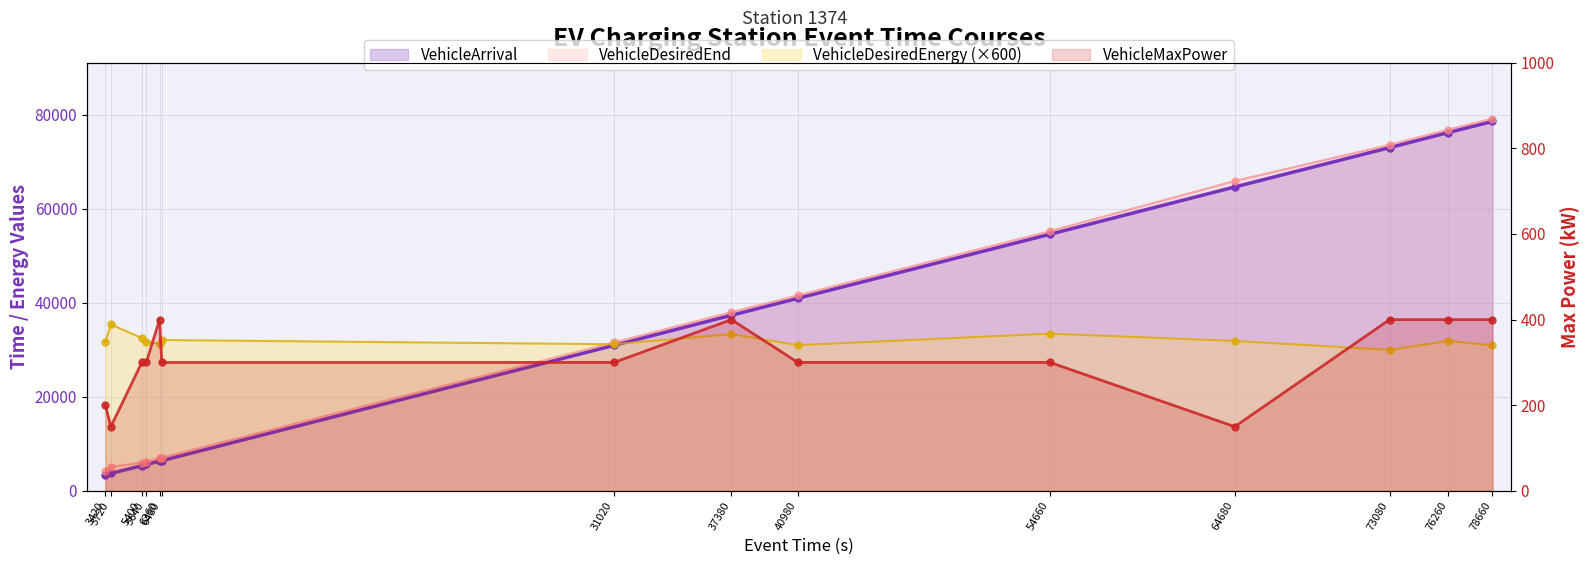

What are all the series names shown in the legend?

VehicleArrival, VehicleDesiredEnd, VehicleDesiredEnergy, VehicleMaxPower